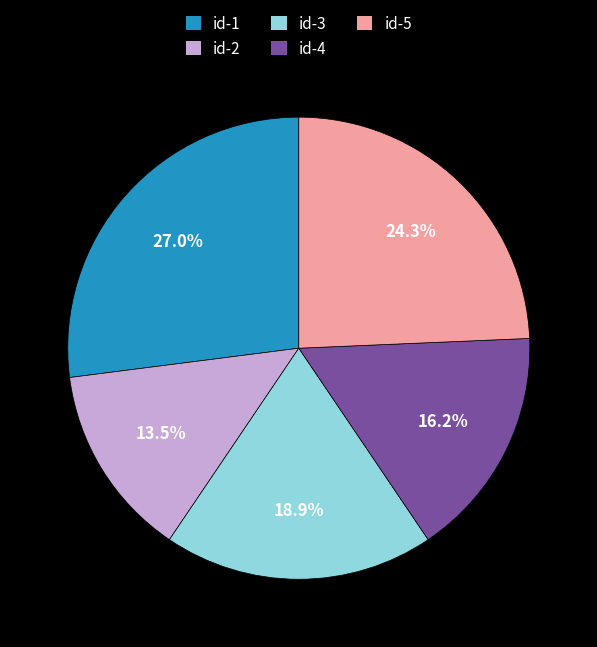

Which slice is the smallest?

id-2